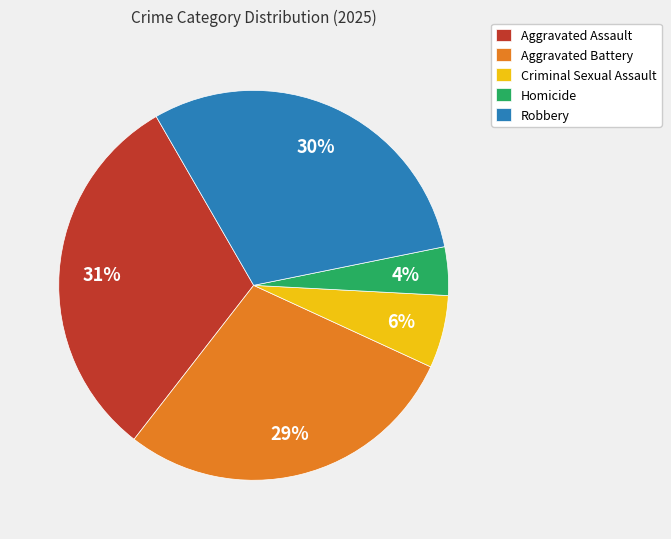

Between Criminal Sexual Assault and Aggravated Assault, which is larger?

Aggravated Assault